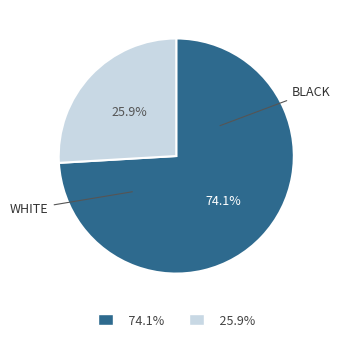

Does any single category account for the majority?

Yes